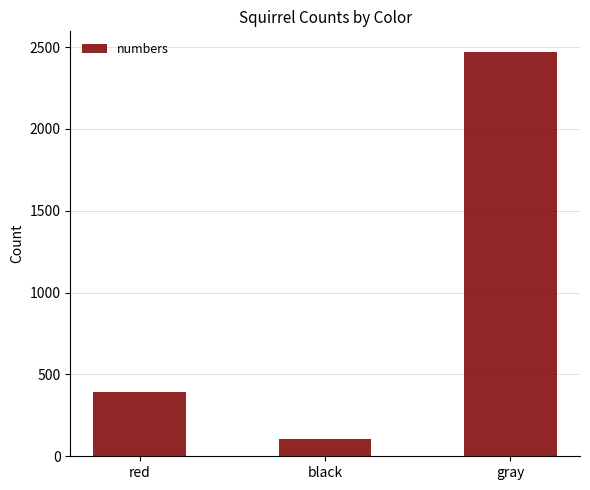

What is the sum of the values at black and red?

495